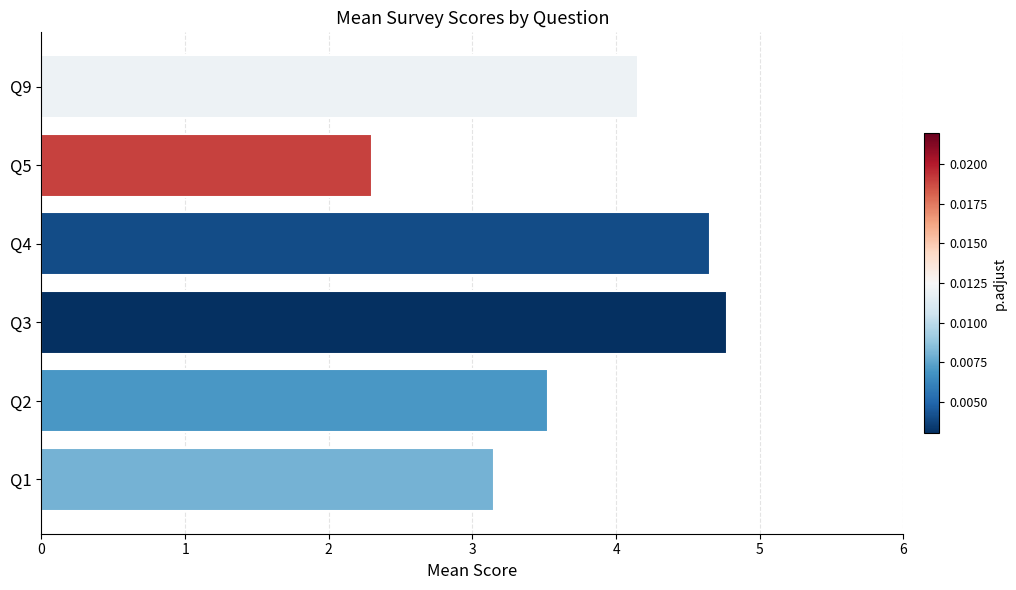

List the labels in order of value, smallest first.

Q5, Q1, Q2, Q9, Q4, Q3